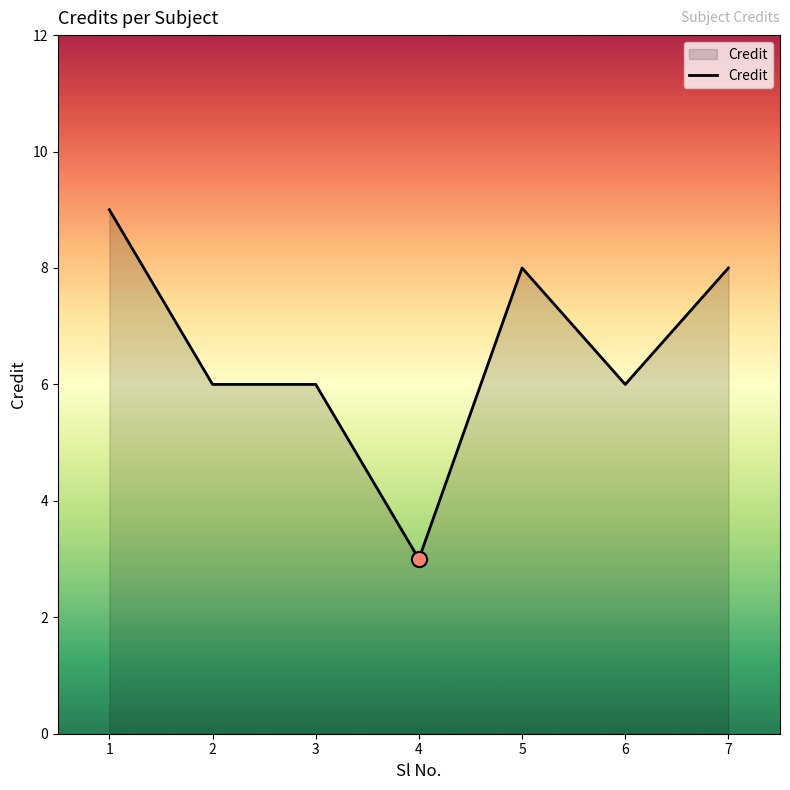

Which has a higher value, 7 or 4?

7